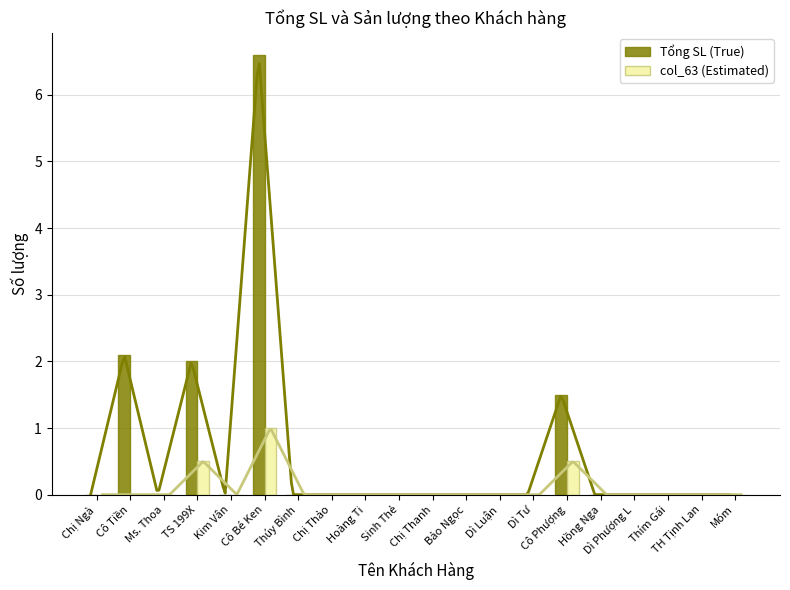

What is the highest value of the Tổng SL (True) series?

6.6